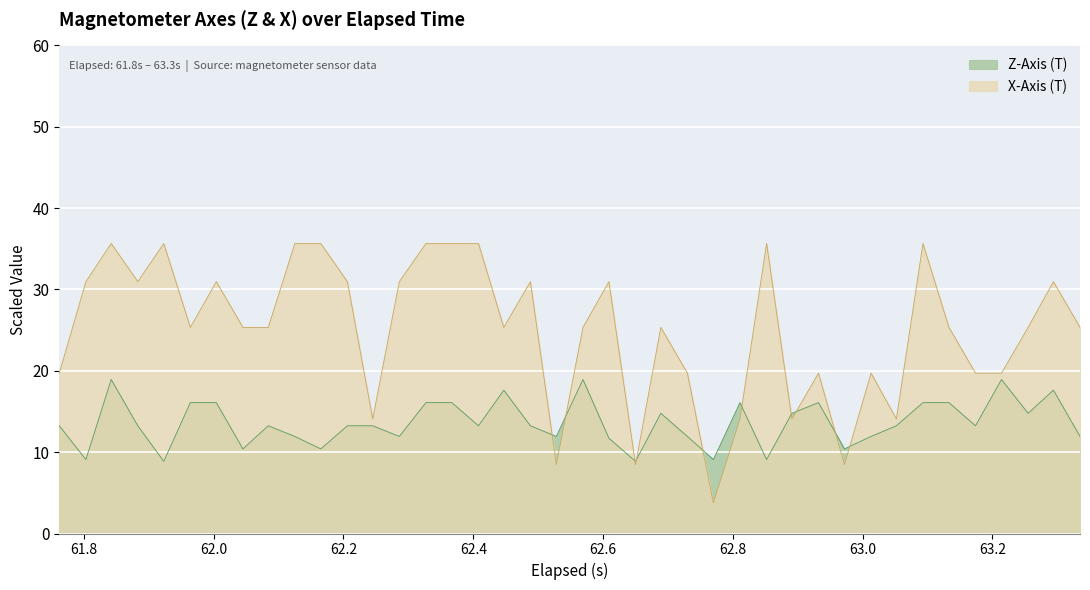

Which series has the widest spread of values?

X-Axis (T)